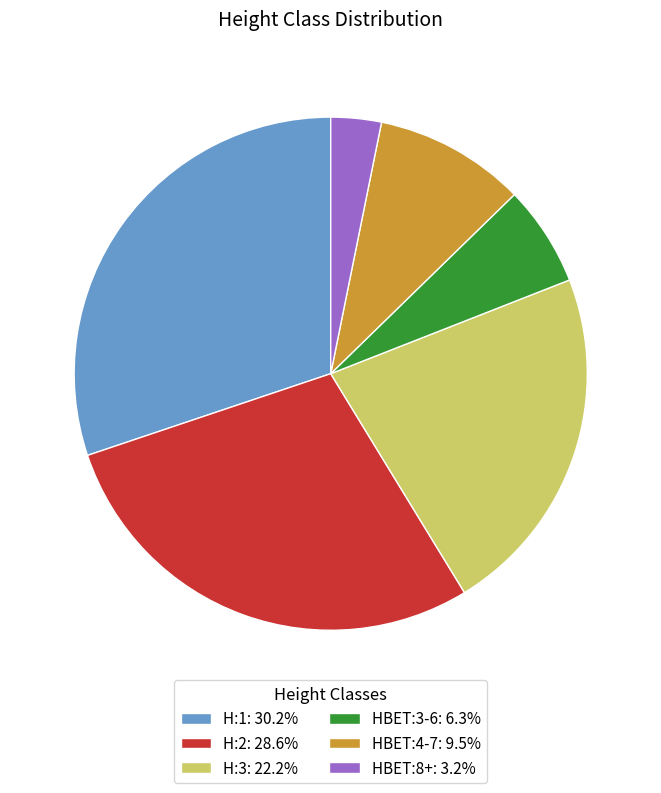

Is the sum of H:2: 28.6% and H:3: 22.2% greater than half?

Yes